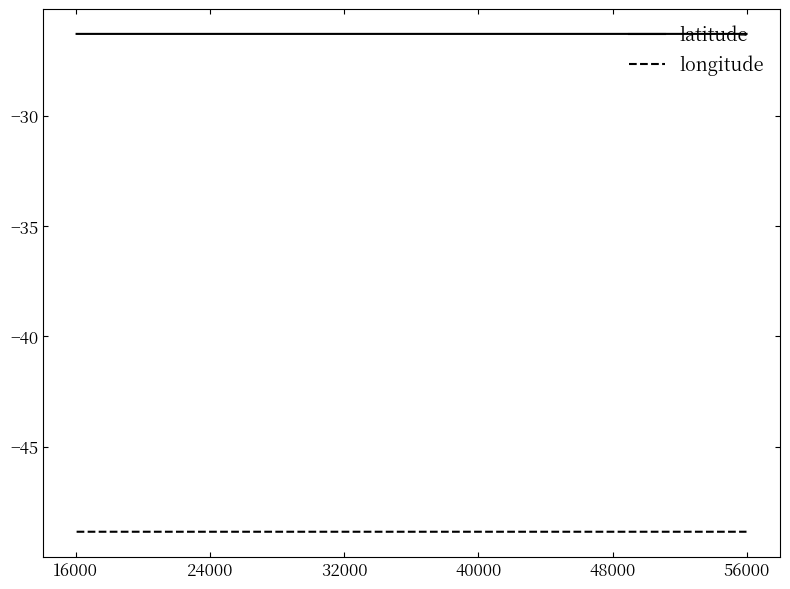

True or false: latitude and longitude intersect in this chart.

False